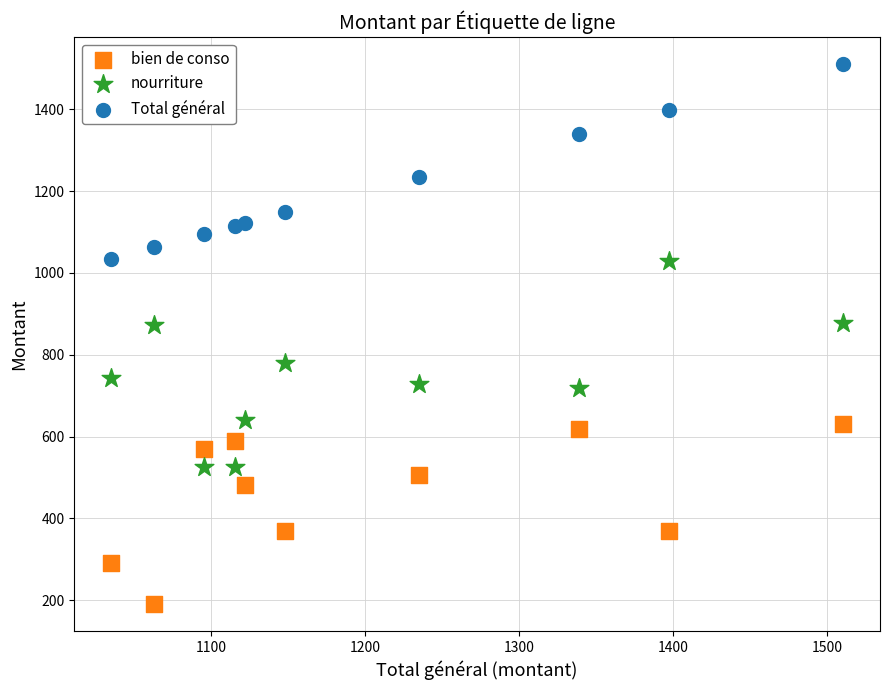

What are all the series names shown in the legend?

bien de conso, nourriture, Total général